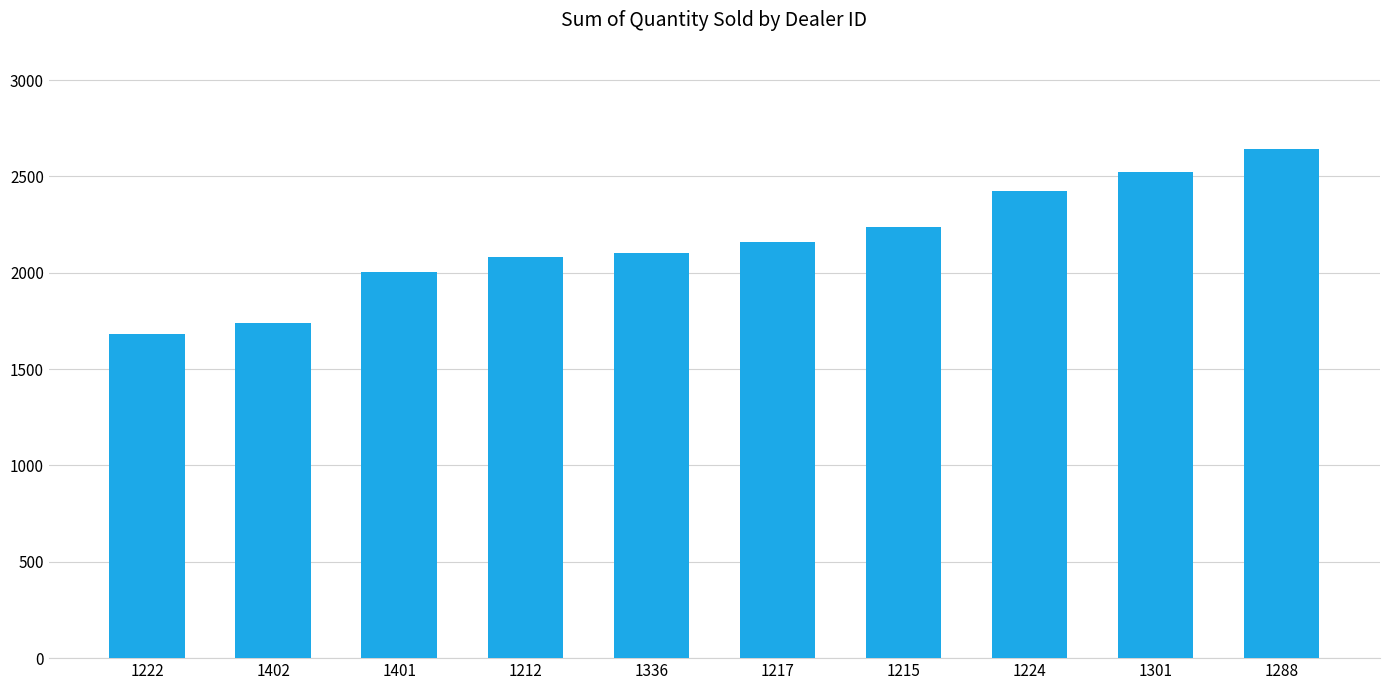

What value does the data have at 1336?

2102